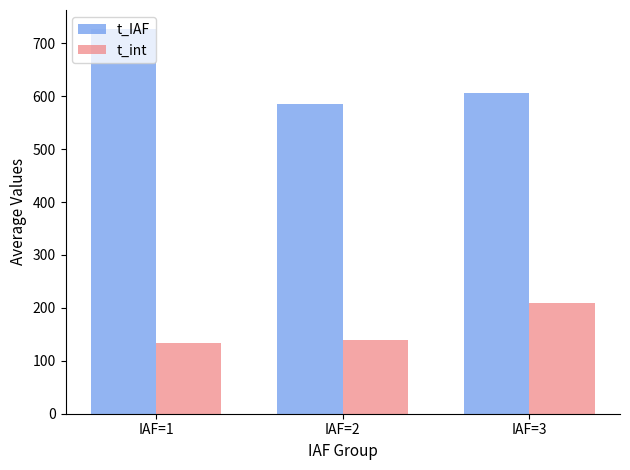

What is the difference between the maximum and minimum values in the t_IAF series?

141.7